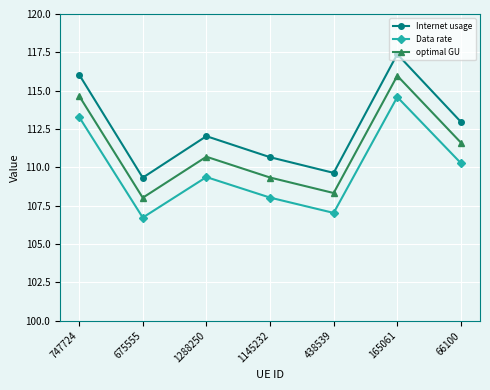

What is the approximate value of Internet usage at 165061?

117.4